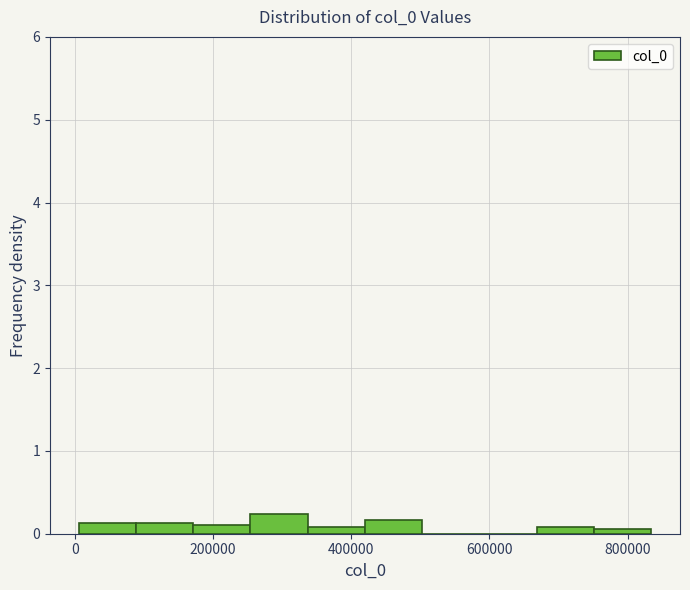

How tall is the bar that spans 180000 to 260000 on the x-axis? Neither the bar edges nor the heights are printed on the chart, so give them approximately, as read against the axes.

0.1